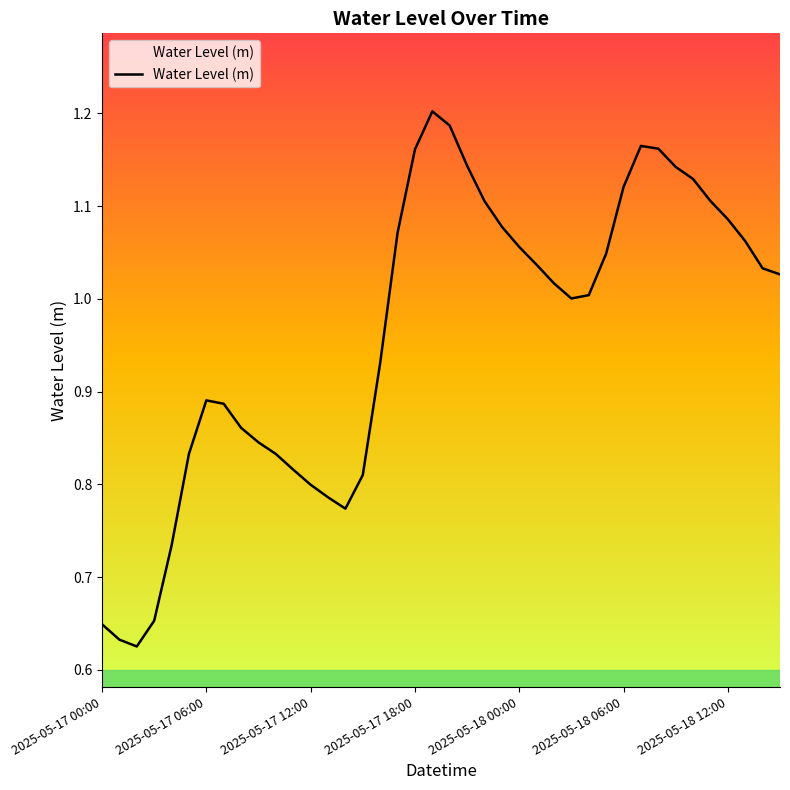

How many lines are shown in the chart?

1